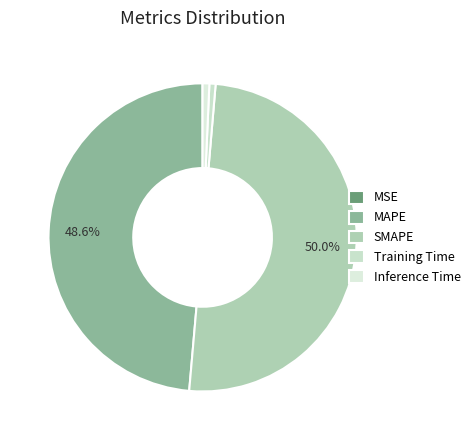

Which slice is the smallest?

MSE